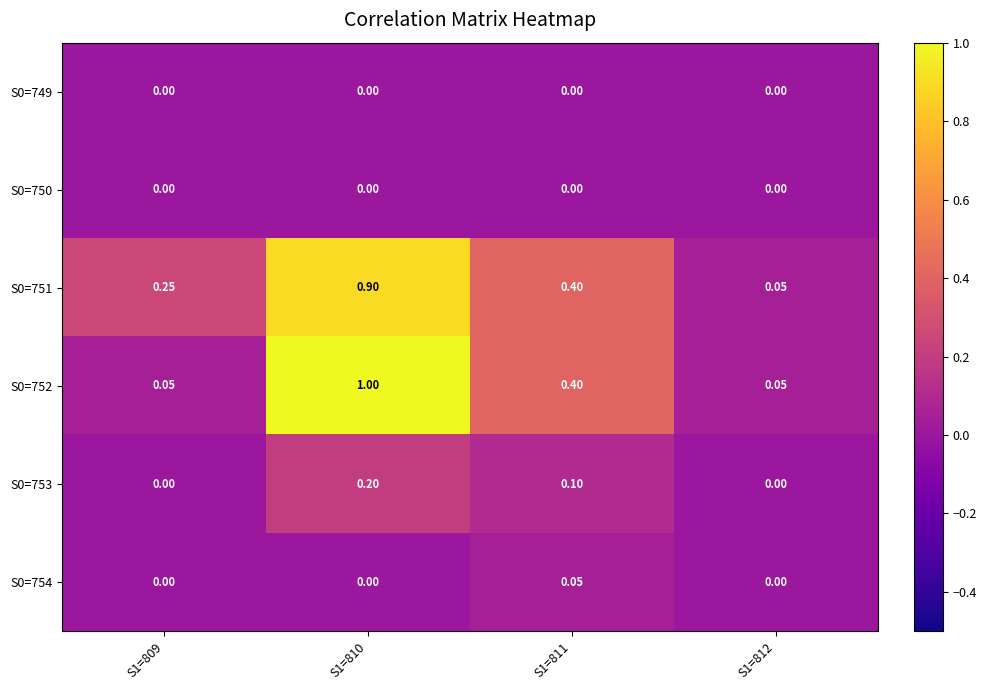

Between S1=812 and S1=811, which is larger?

S1=812